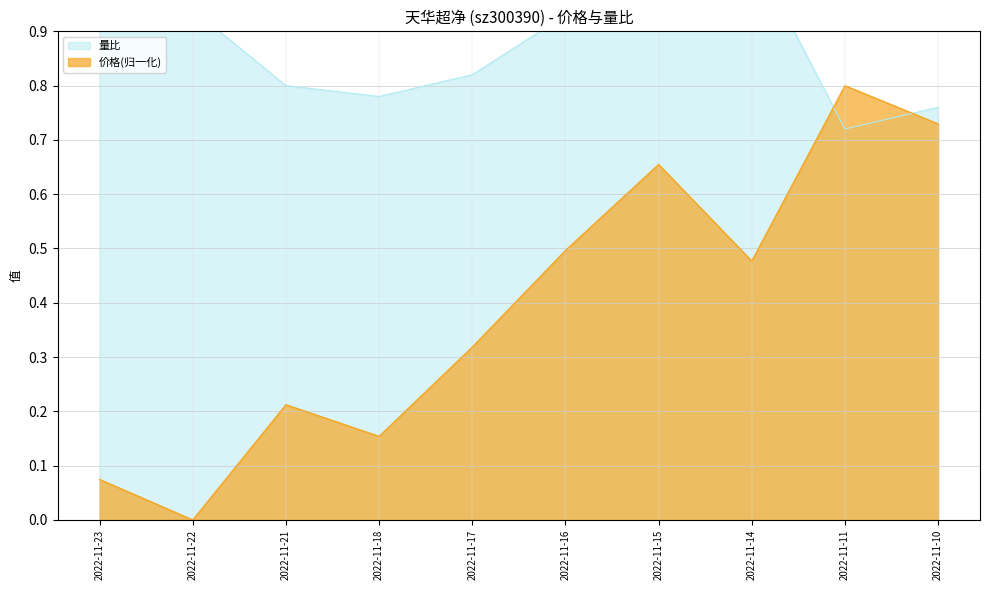

How many interior local peaks does the 量比 series have?

2